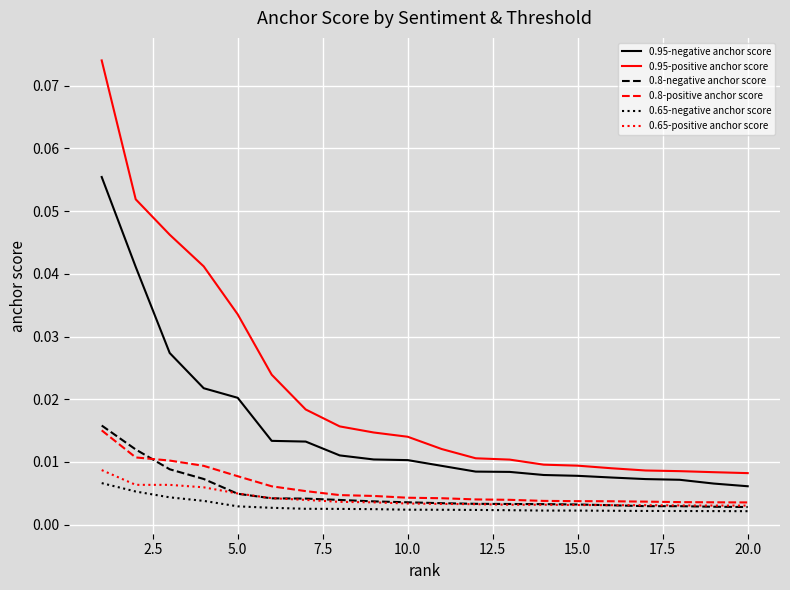

Which series has the widest spread of values?

0.95-positive anchor score